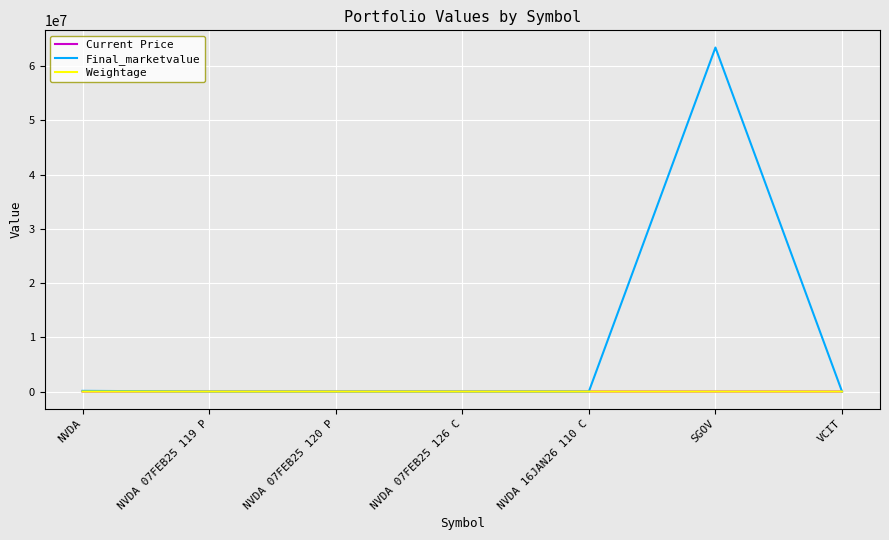

Which series changed the most between NVDA 16JAN26 110 C and SGOV?

Final_marketvalue